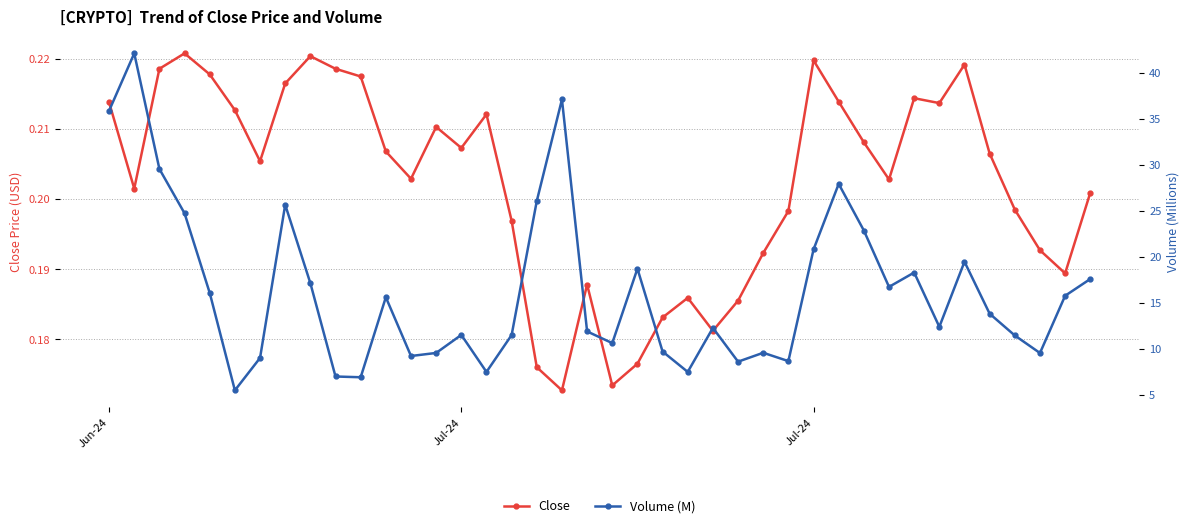

Is this an area chart (filled region under the line)?

No